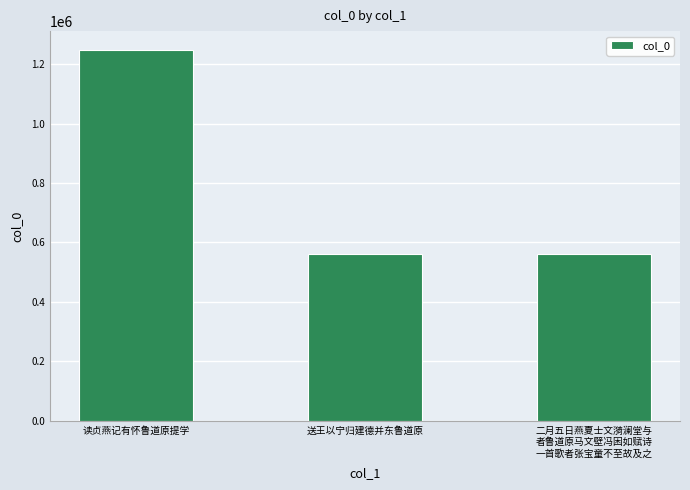

What is the difference between the maximum and minimum values?

686932